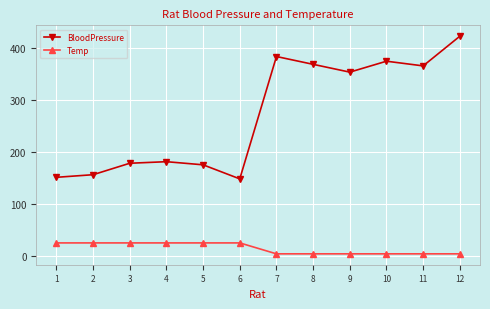

Rank the series by their average value, from lowest to highest.

Temp, BloodPressure